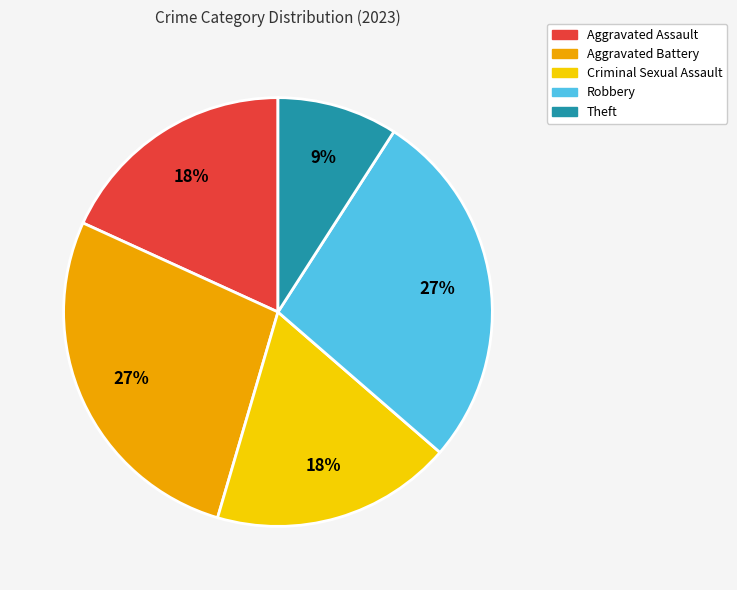

Does Robbery account for over 50% of the chart?

No